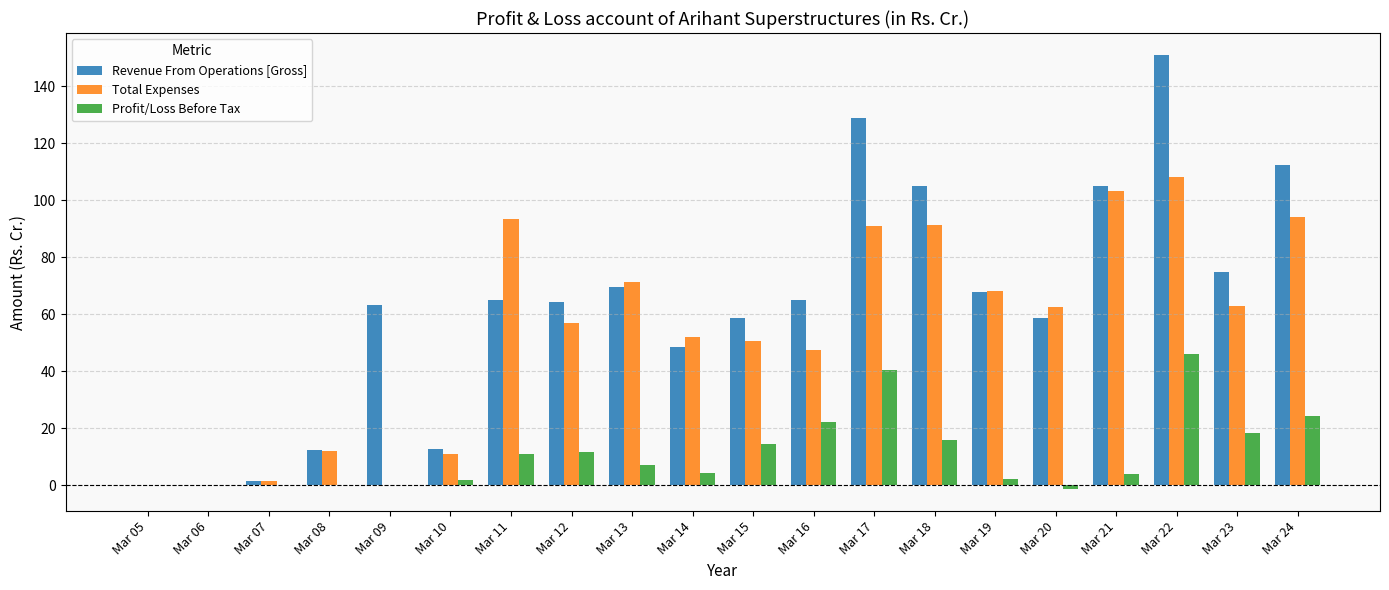

What is the highest value of the Profit/Loss Before Tax series?

46.1